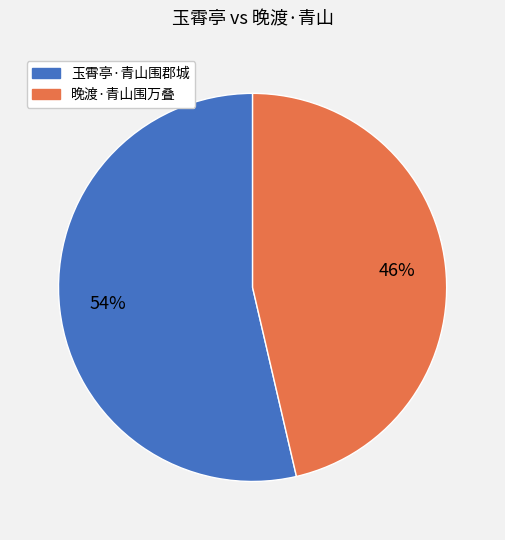

Approximately how many times larger is the value at 玉霄亭·青山围郡城 compared to 晚渡·青山围万叠?

1.2